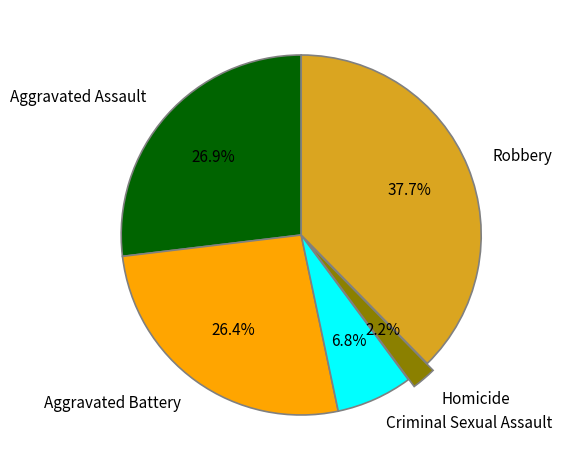

Count the number of slices in the pie.

5